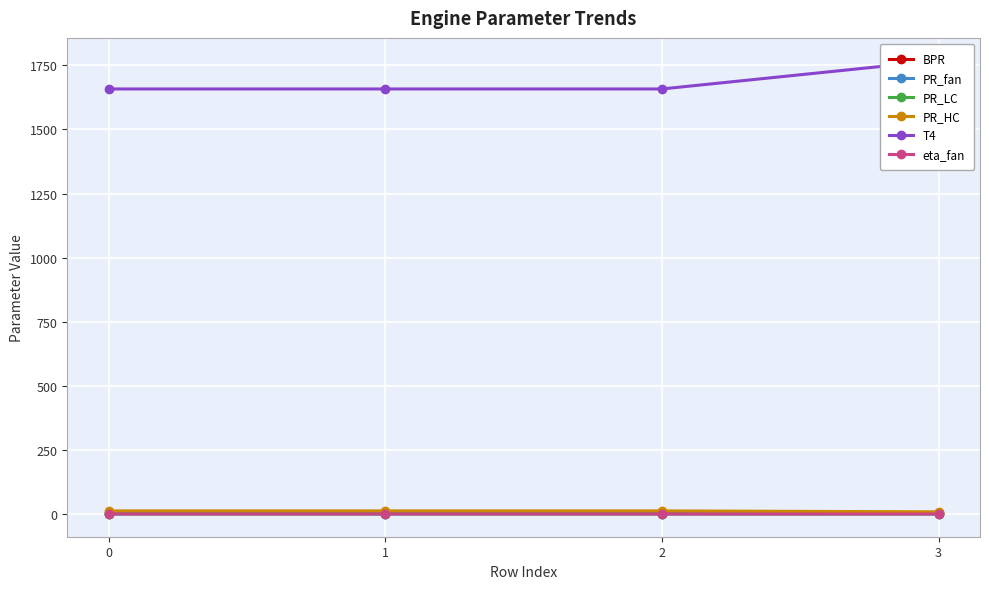

True or false: PR_HC has more than 1 points higher than both neighbors.

False